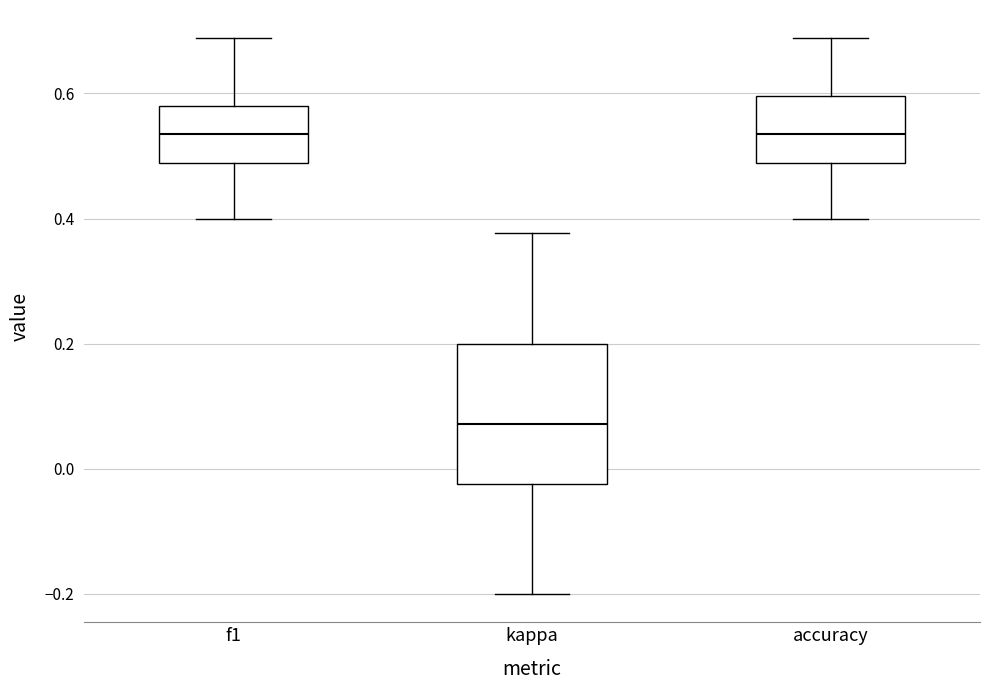

Reading left to right, read every box against the y-axis: the position of its median line, the range the box covers, and the ends of its whiskers. The values are not printed on the chart, so give them approximately, as read against the axis.

f1: median 0.54, box 0.48 to 0.58, whiskers 0.40 to 0.68
kappa: median 0.08, box -0.02 to 0.20, whiskers -0.20 to 0.38
accuracy: median 0.54, box 0.48 to 0.60, whiskers 0.40 to 0.68